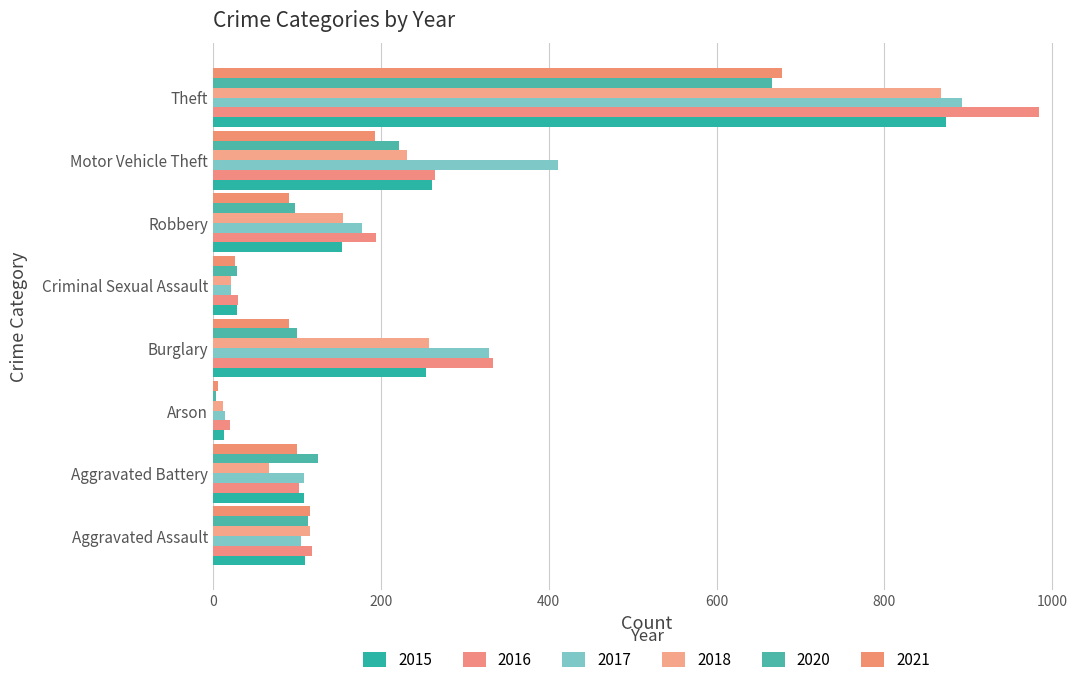

The 2015 series shows 38 at Aggravated Battery. True or false?

False